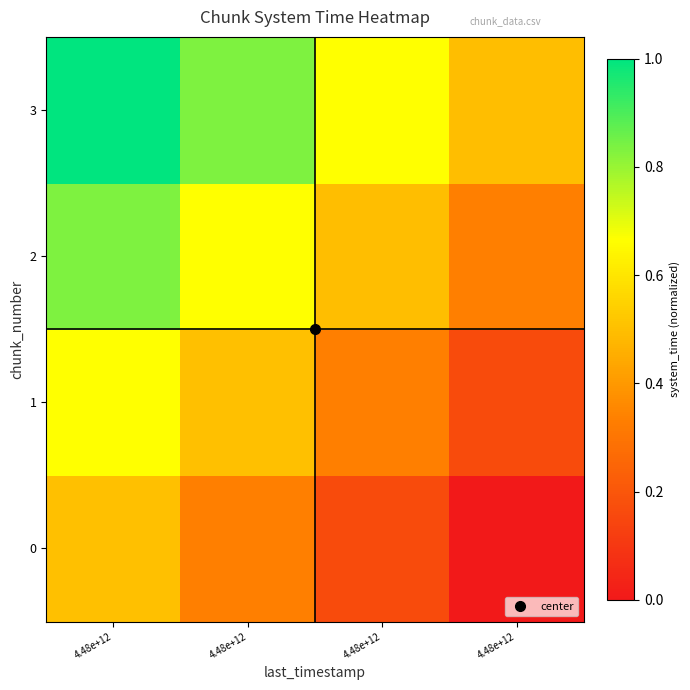

Between 4.48e+12 and 4.48e+12, which series saw the biggest shift?

3